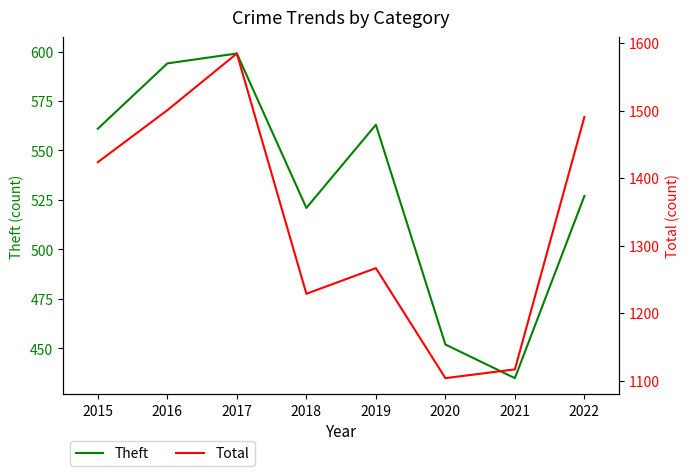

True or false: Theft has a value of 563 at 2019.

True